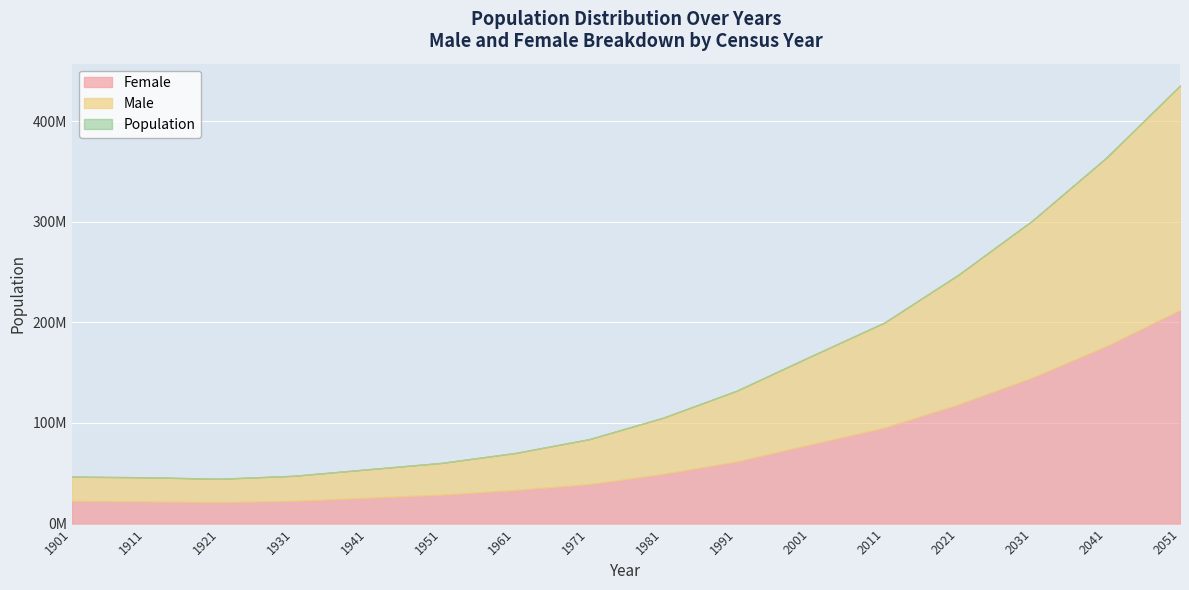

True or false: Male has a value of 70396062 at 1991.

True